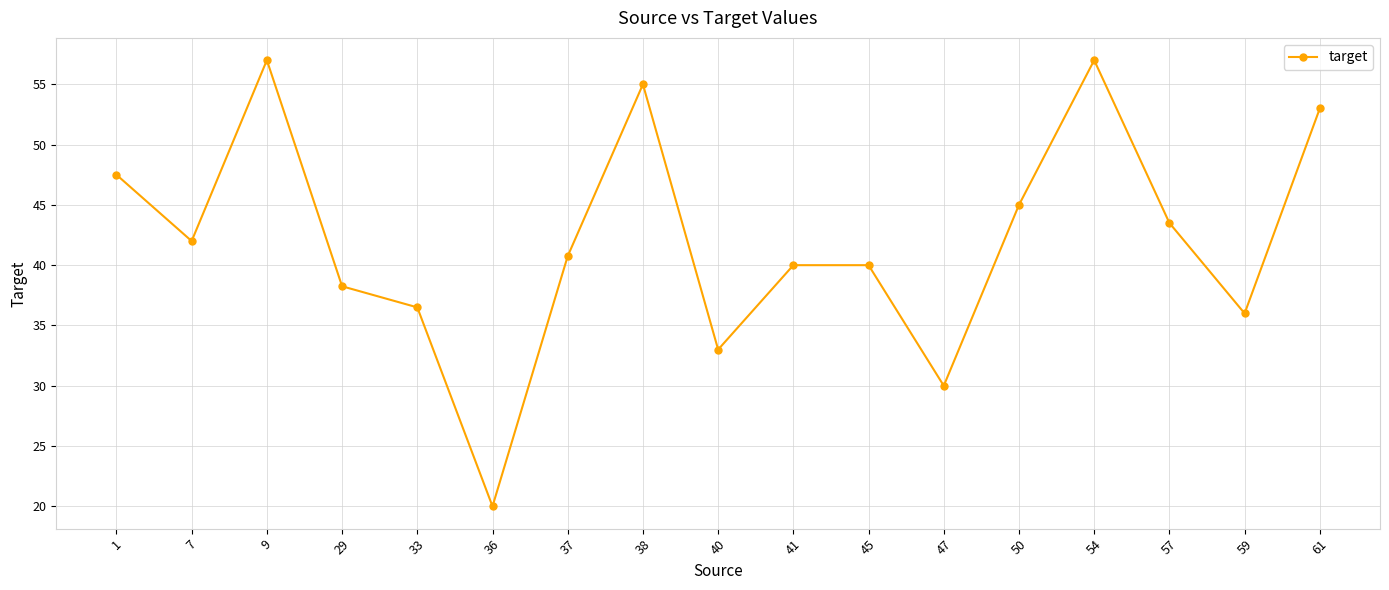

How many lines are shown in the chart?

1